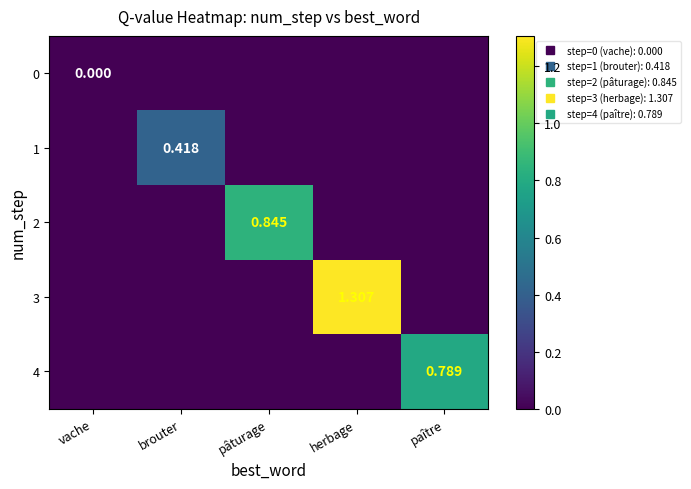

How many data points in 3 are above 0?

1